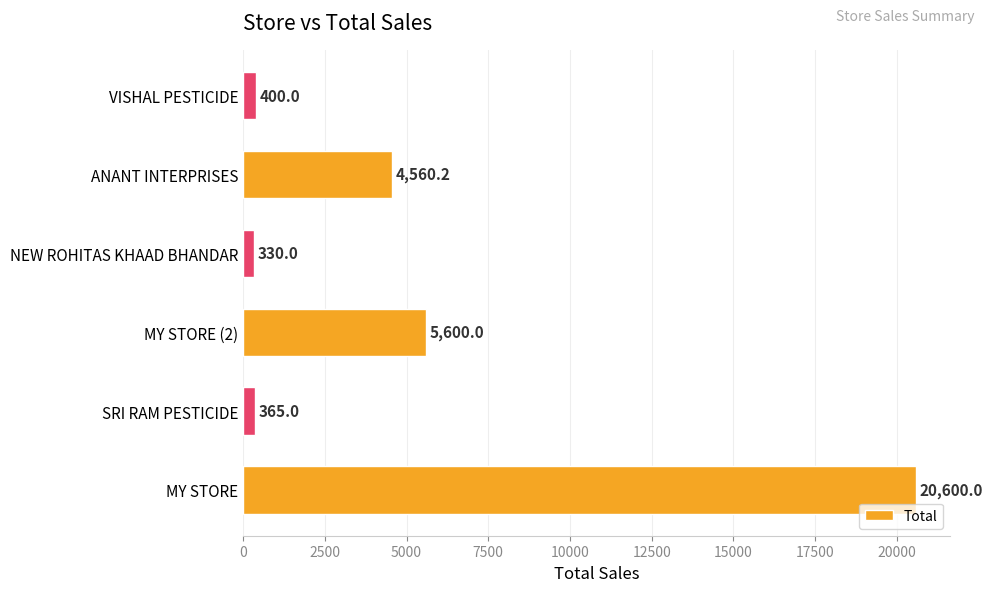

Which has a higher value, NEW ROHITAS KHAAD BHANDAR or VISHAL PESTICIDE?

VISHAL PESTICIDE